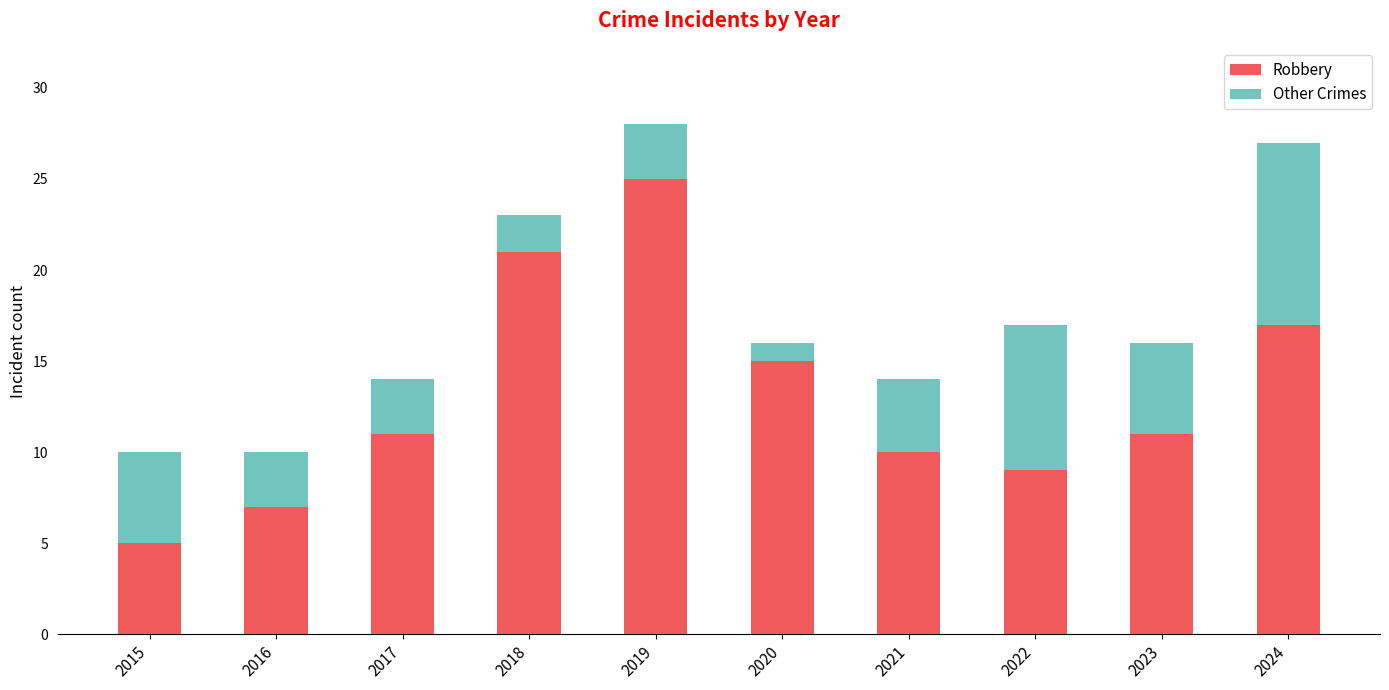

Is it true that Robbery equals 11 at 2023?

True